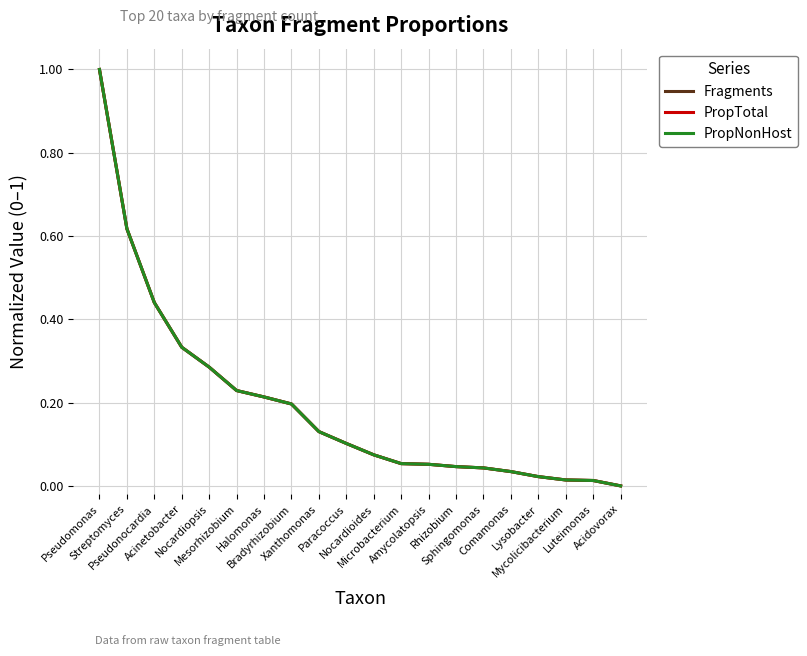

What is the value of the PropTotal point at the 9th from the left?

0.1